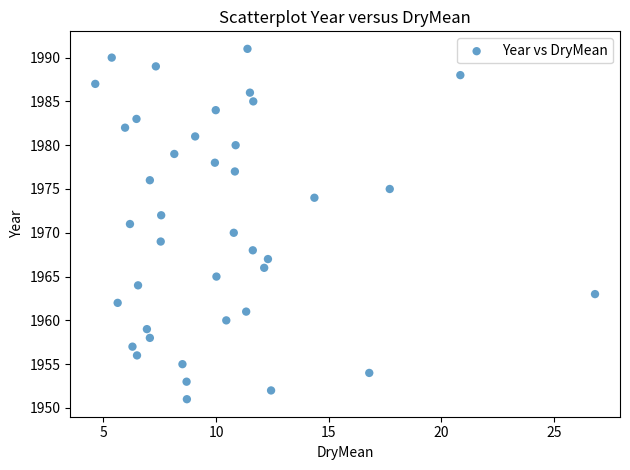

What is the range of Y values (max minus min)?

40